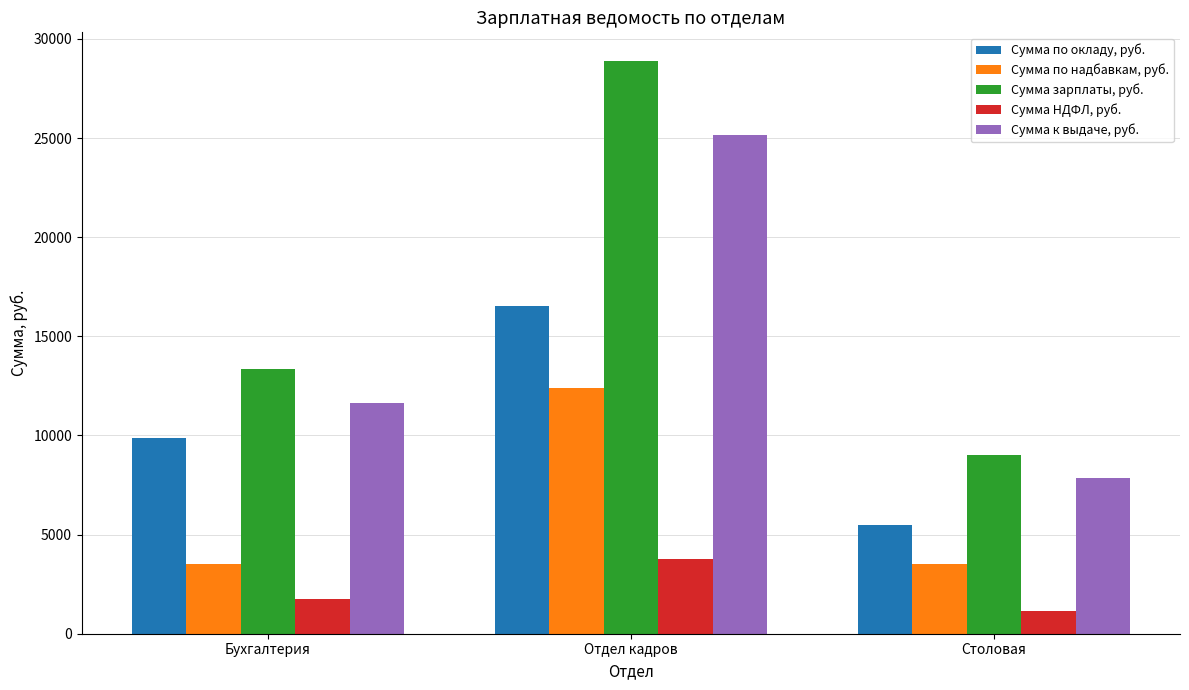

Which category has the lowest value in the Сумма к выдаче, руб. series?

Столовая